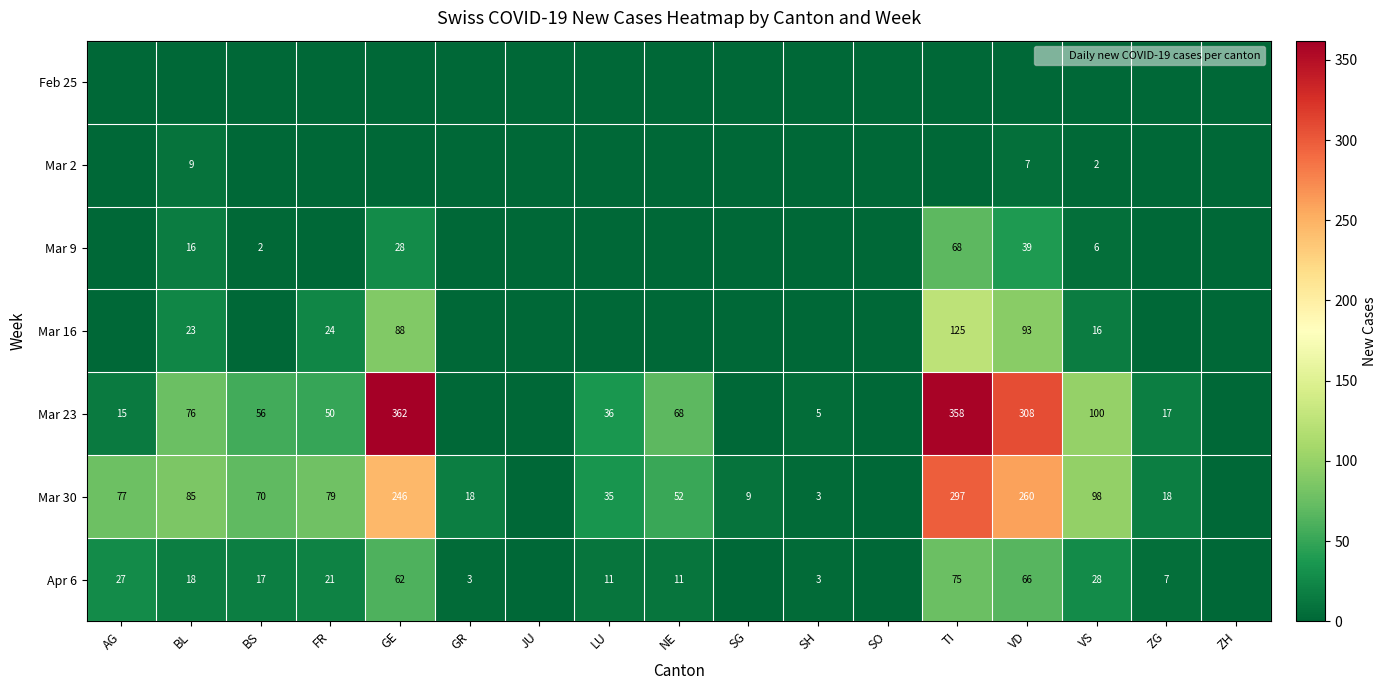

What is the difference between the highest and lowest values at SG?

9